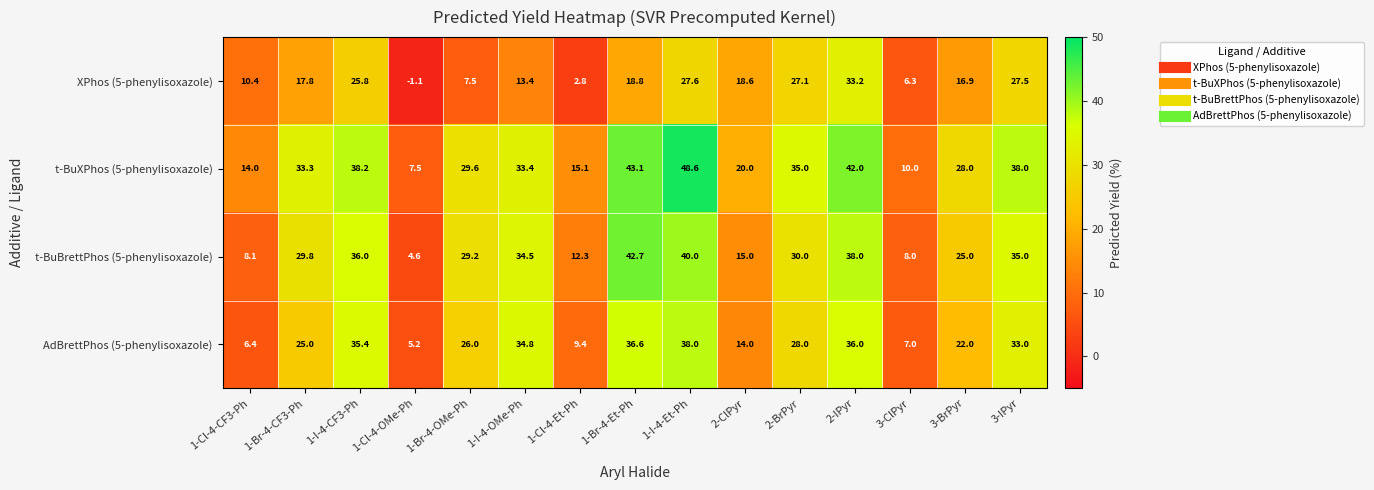

Which category has the lowest value across all series?

1-Cl-4-OMe-Ph